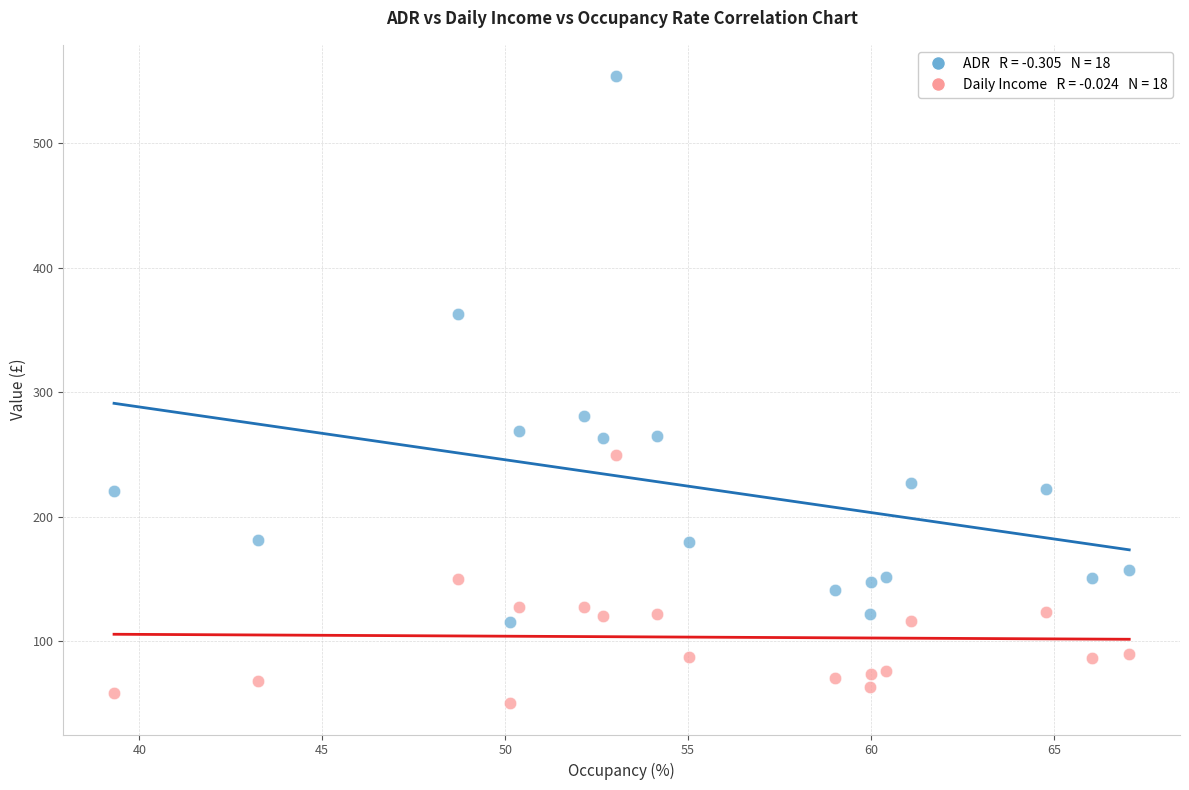

Across all series, what Y value is closest to 301?

280.8